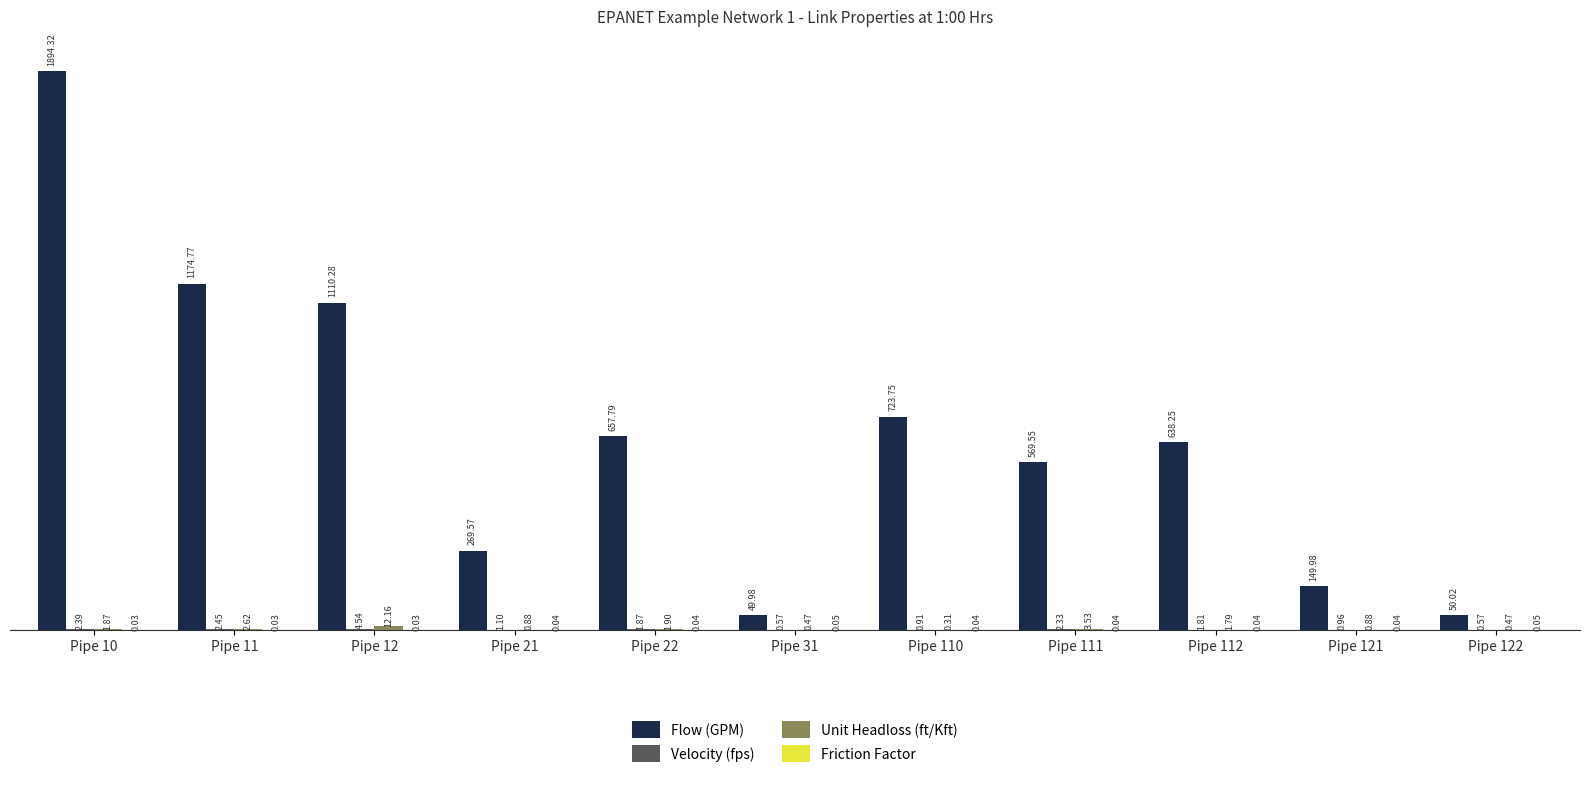

What is the sum of all Flow (GPM) values?

7288.3